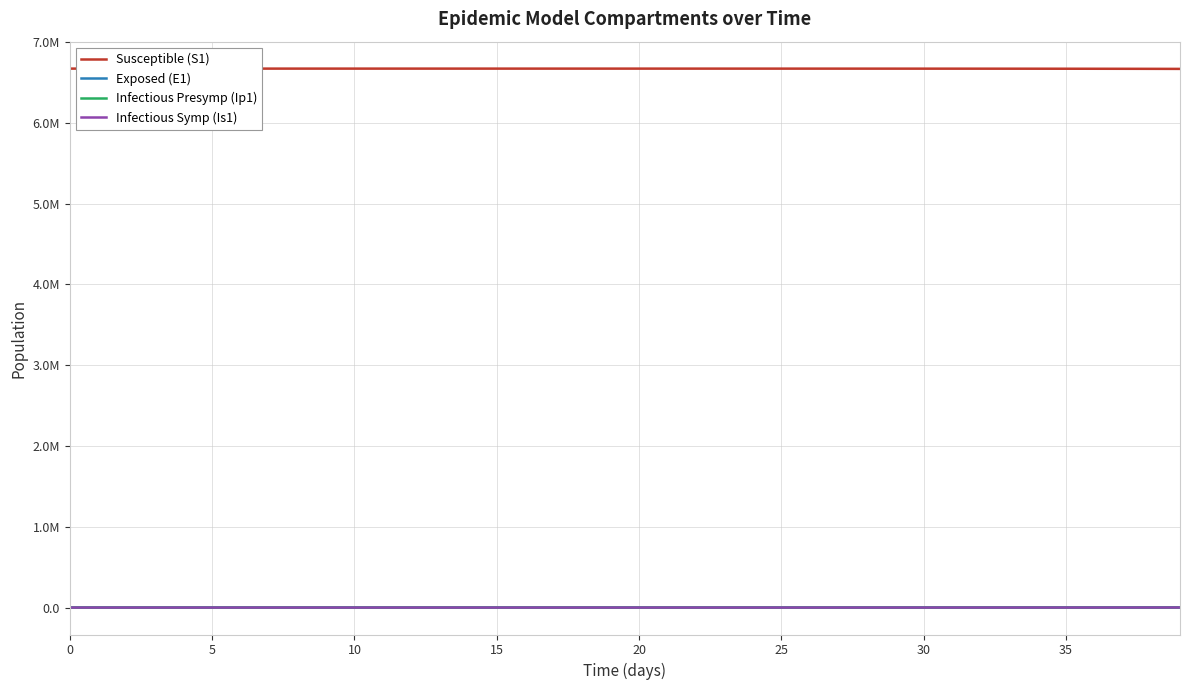

Is this an area chart (filled region under the line)?

No